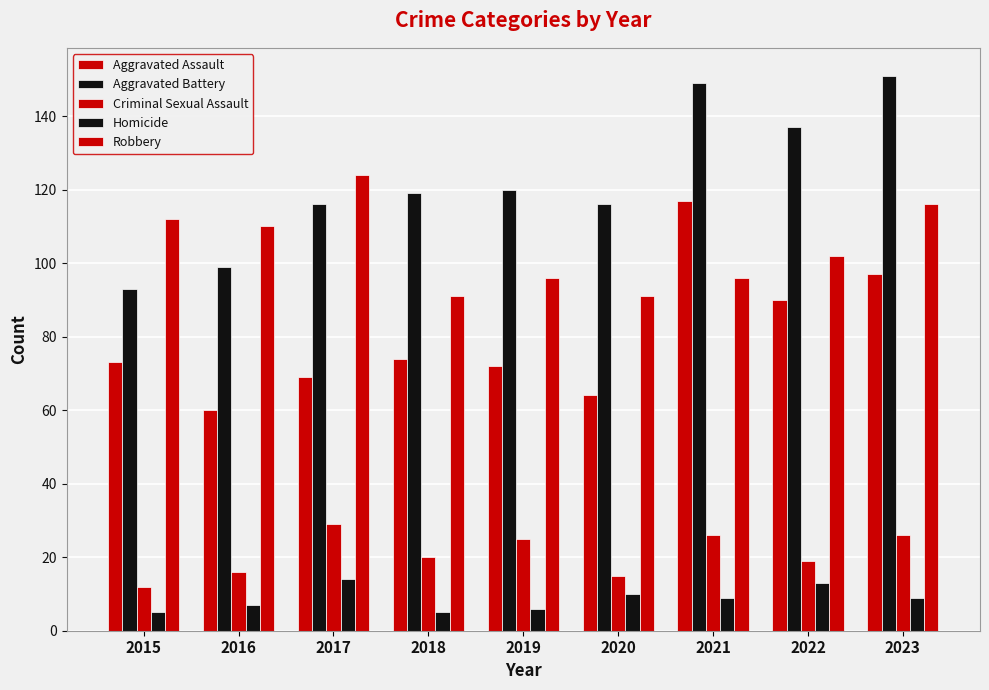

What is the difference between the highest and lowest values at 2016?

103